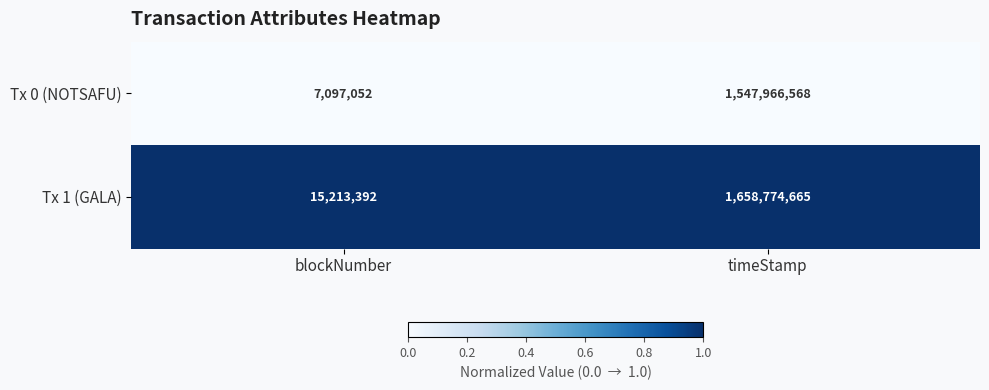

Is it true that Tx 0 (NOTSAFU) equals 1547966568 at timeStamp?

True